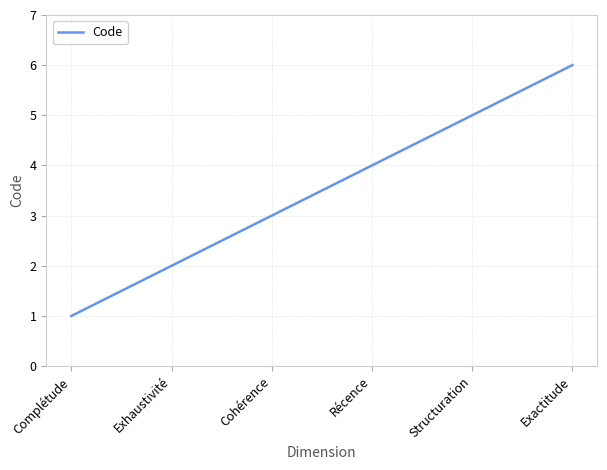

What is the sum of the values at Structuration and Récence?

9